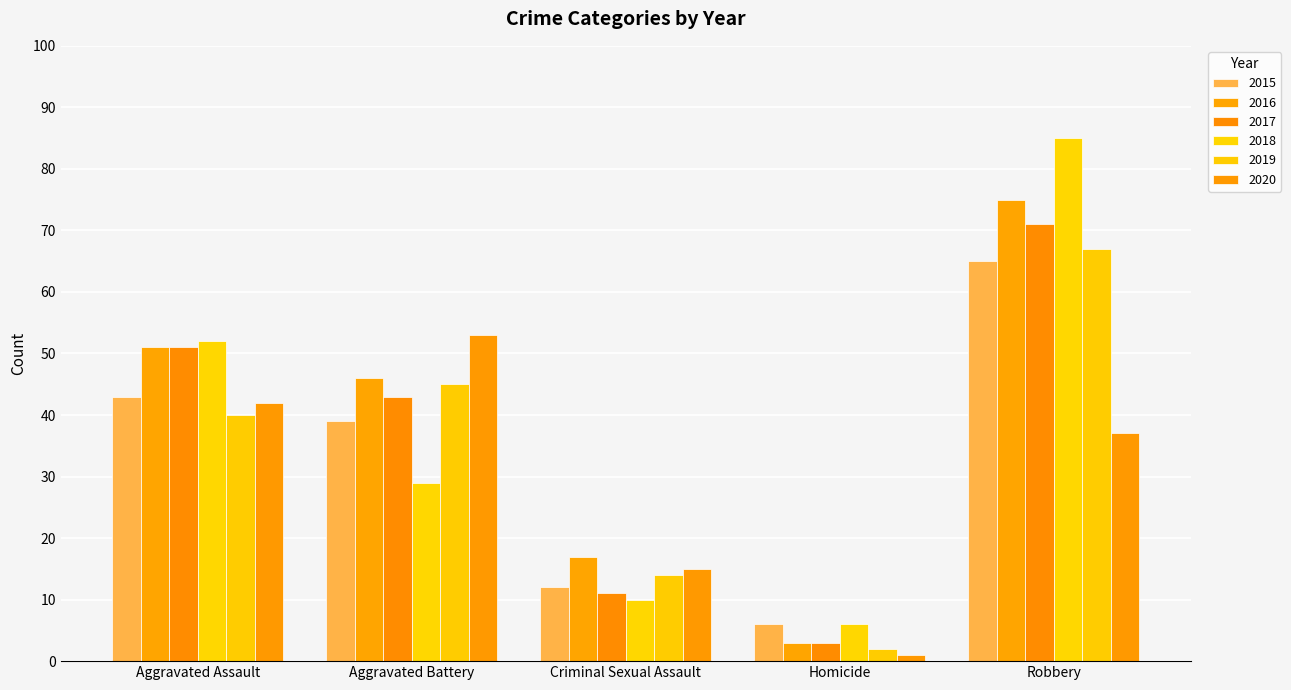

Reading left to right, what are all the values shown in this chart?

2015: Aggravated Assault=43	Aggravated Battery=39	Criminal Sexual Assault=12	Homicide=6	Robbery=65
2016: Aggravated Assault=51	Aggravated Battery=46	Criminal Sexual Assault=17	Homicide=3	Robbery=75
2017: Aggravated Assault=51	Aggravated Battery=43	Criminal Sexual Assault=11	Homicide=3	Robbery=71
2018: Aggravated Assault=52	Aggravated Battery=29	Criminal Sexual Assault=10	Homicide=6	Robbery=85
2019: Aggravated Assault=40	Aggravated Battery=45	Criminal Sexual Assault=14	Homicide=2	Robbery=67
2020: Aggravated Assault=42	Aggravated Battery=53	Criminal Sexual Assault=15	Homicide=1	Robbery=37